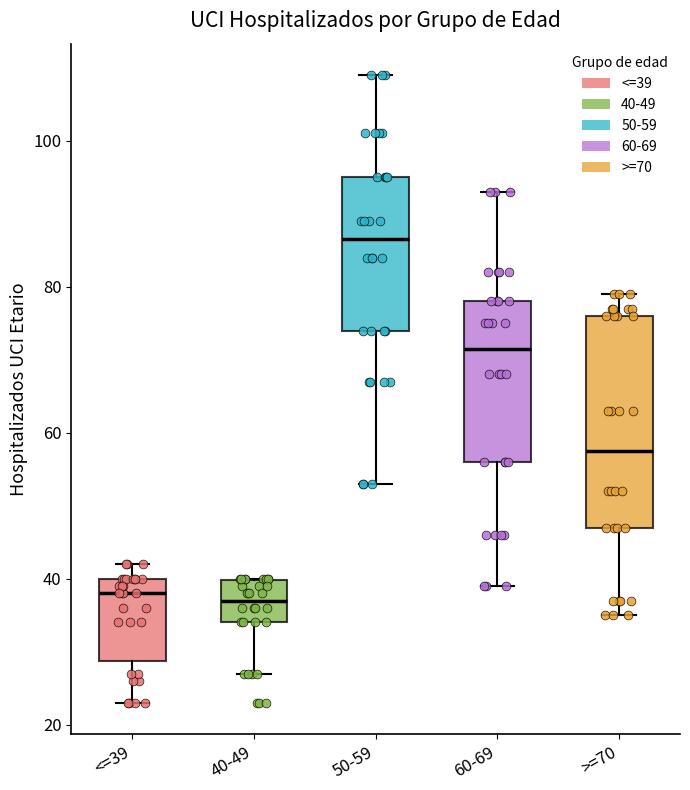

Reading left to right, read every box against the y-axis: the position of its median line, the range the box covers, and the ends of its whiskers. The values are not printed on the chart, so give them approximately, as read against the axis.

<=39: median 38, box 28 to 40, whiskers 24 to 42
40-49: median 38, box 34 to 40, whiskers 28 to 40
50-59: median 86, box 74 to 96, whiskers 54 to 110
60-69: median 72, box 56 to 78, whiskers 40 to 94
>=70: median 58, box 48 to 76, whiskers 36 to 80